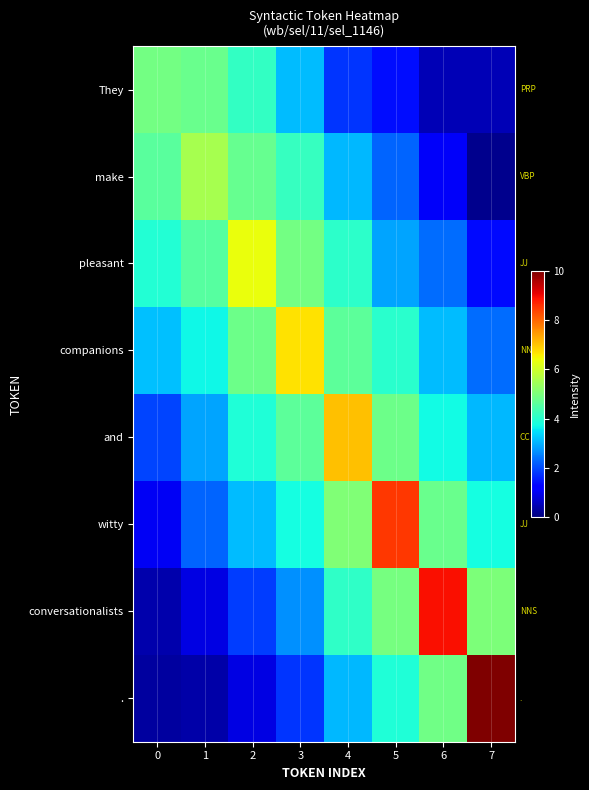

Reading left to right, what are all the values shown in this chart?

They: 0=4.9	1=4.8	2=4.1	3=3.1	4=1.8	5=1.4	6=0.5	7=0.5
make: 0=4.6	1=5.5	2=4.8	3=4.2	4=3.1	5=2.2	6=1.1	7=0.1
pleasant: 0=3.9	1=4.6	2=6.3	3=4.9	4=4.1	5=2.9	6=2.3	7=1.3
companions: 0=3.1	1=3.7	2=4.8	3=6.7	4=4.6	5=4.0	6=3.1	7=2.3
and: 0=1.9	1=2.9	2=3.9	3=4.6	4=7.1	5=4.8	6=3.7	7=3.1
witty: 0=1.1	1=2.2	2=3.1	3=3.8	4=5.0	5=8.5	6=4.8	7=3.8
conversationalists: 0=0.4	1=0.9	2=1.8	3=2.7	4=4.1	5=4.9	6=8.9	7=5.0
.: 0=0.3	1=0.4	2=0.9	3=1.8	4=3.1	5=3.9	6=4.9	7=10.0